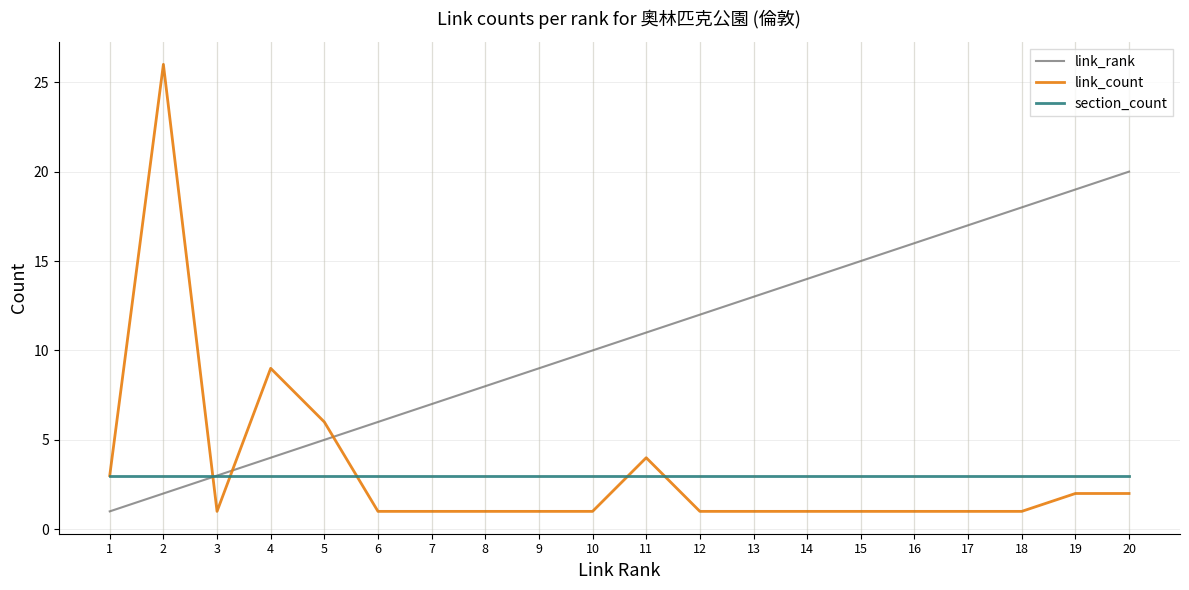

What is the difference between the maximum and minimum values in the link_rank series?

19